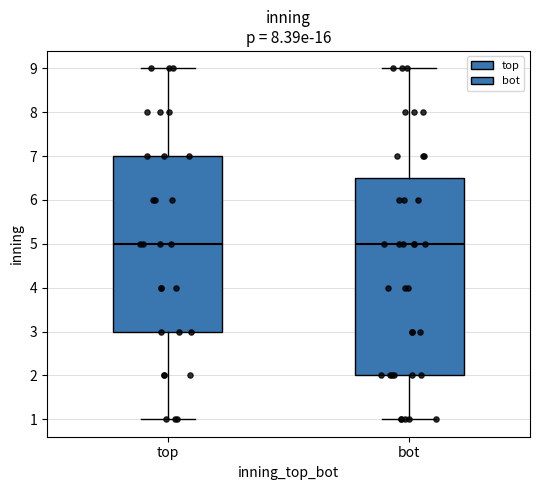

Comparing the boxes themselves (not the whiskers), which one is the tallest?

bot